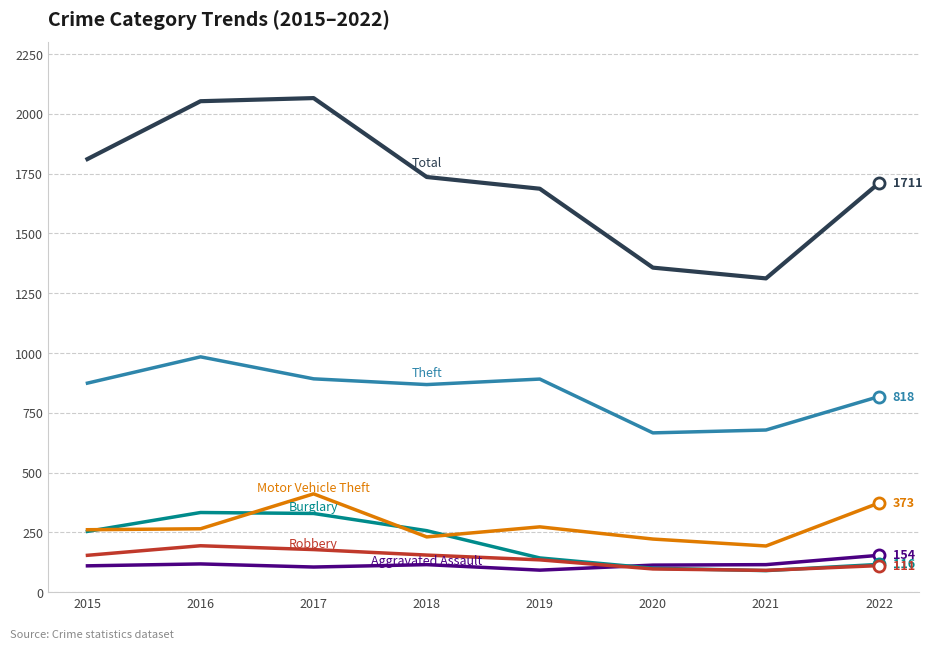

What is the spread (max minus min) of values at 2015?

1701